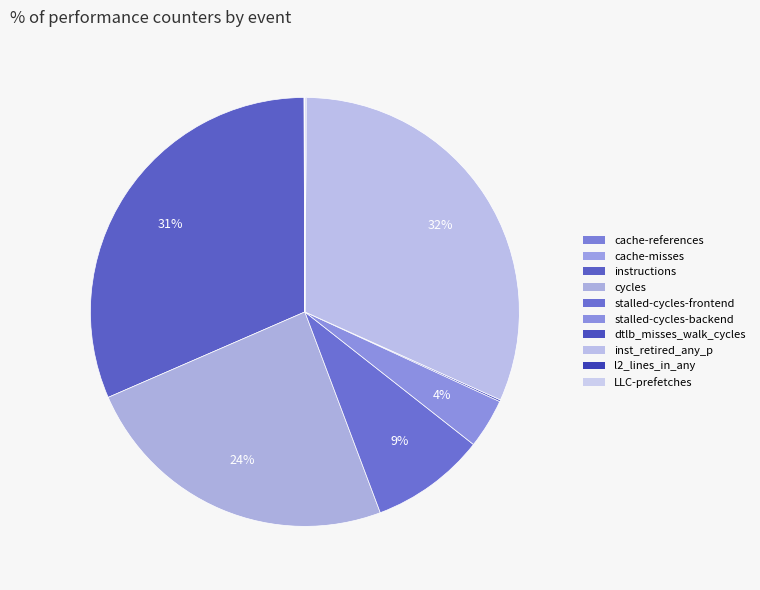

What is the total percentage of dtlb_misses_walk_cycles and stalled-cycles-backend?

3.9%